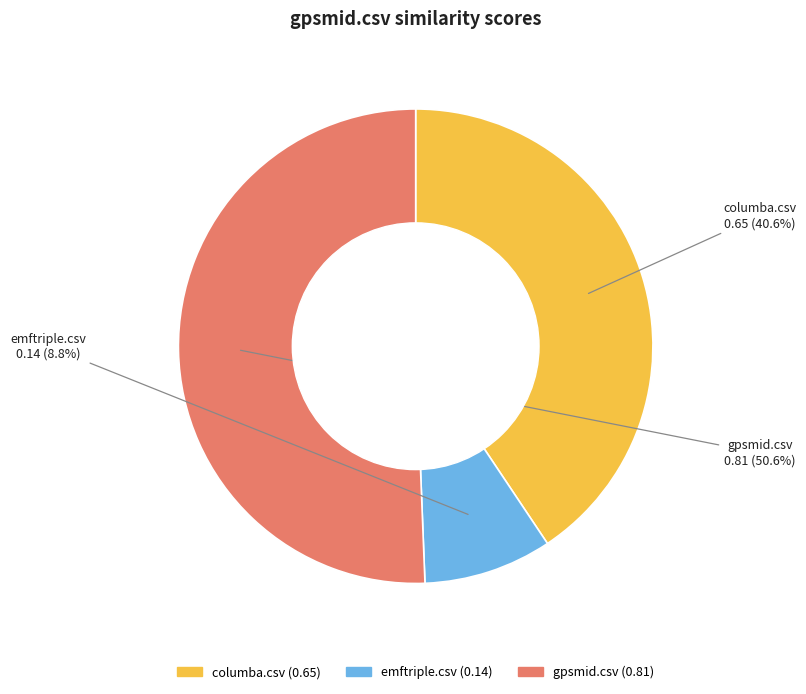

Does any single category account for the majority?

Yes